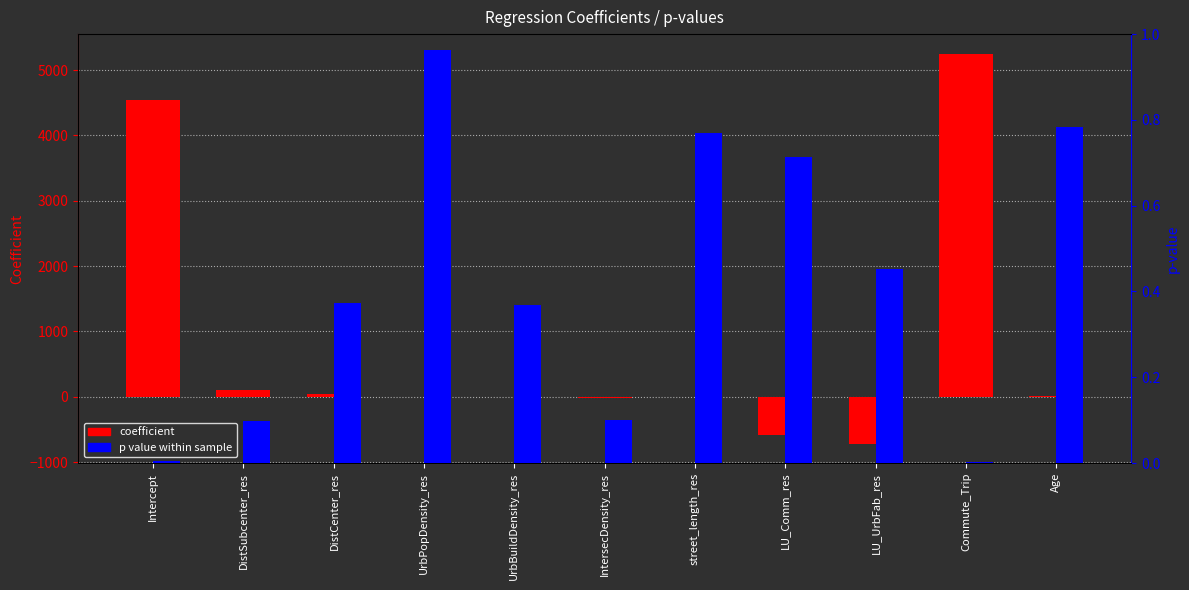

How many bars are there in each group?

2